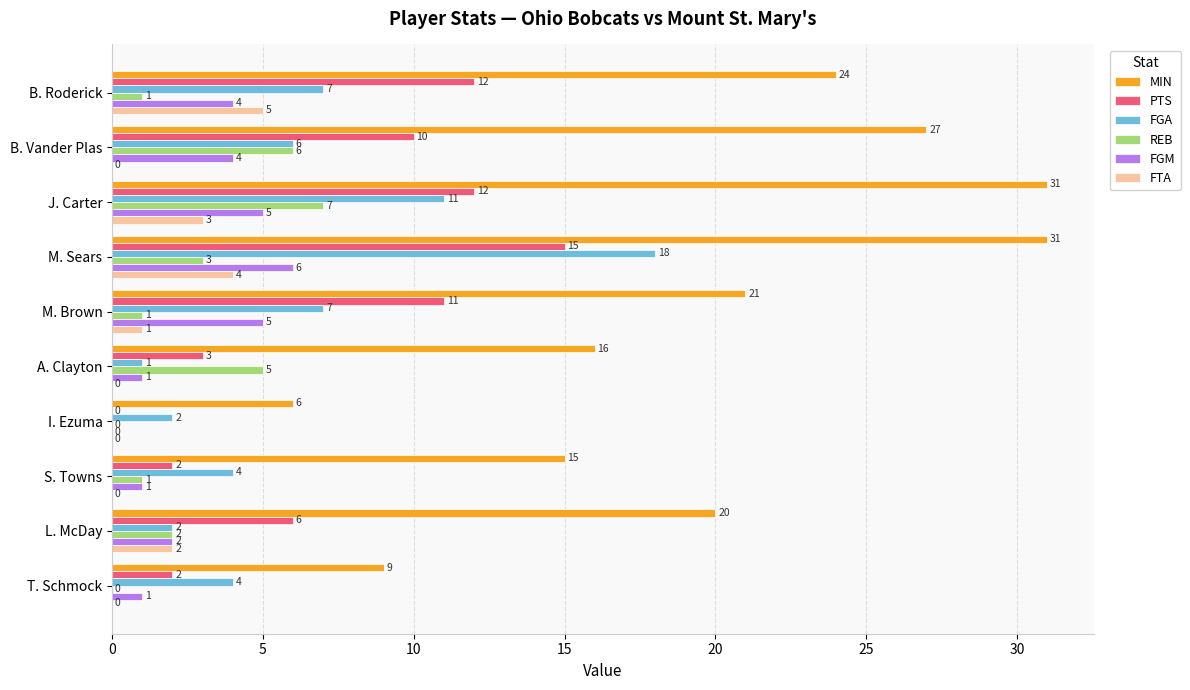

Where is PTS nearest to the value 7?

L. McDay